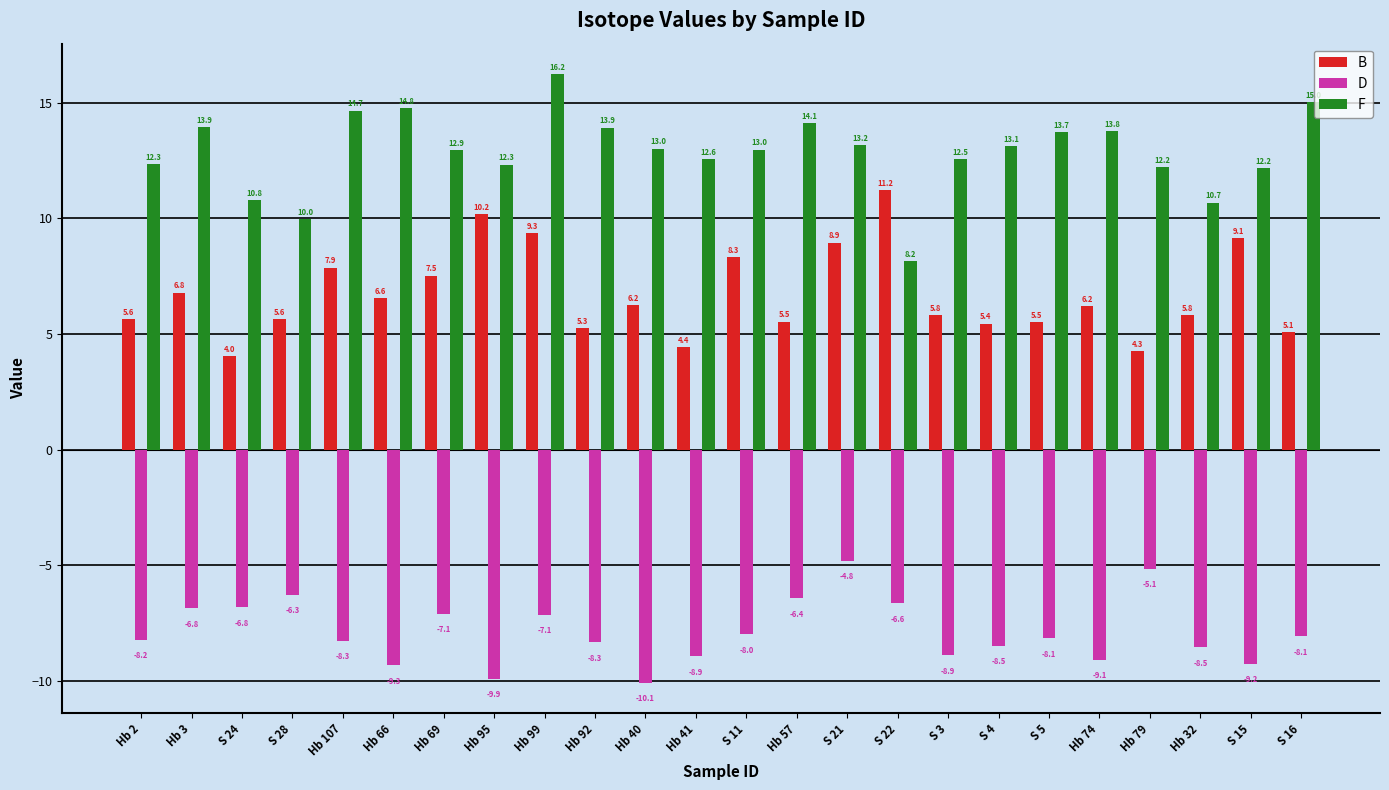

How many values in the B series exceed 6?

12